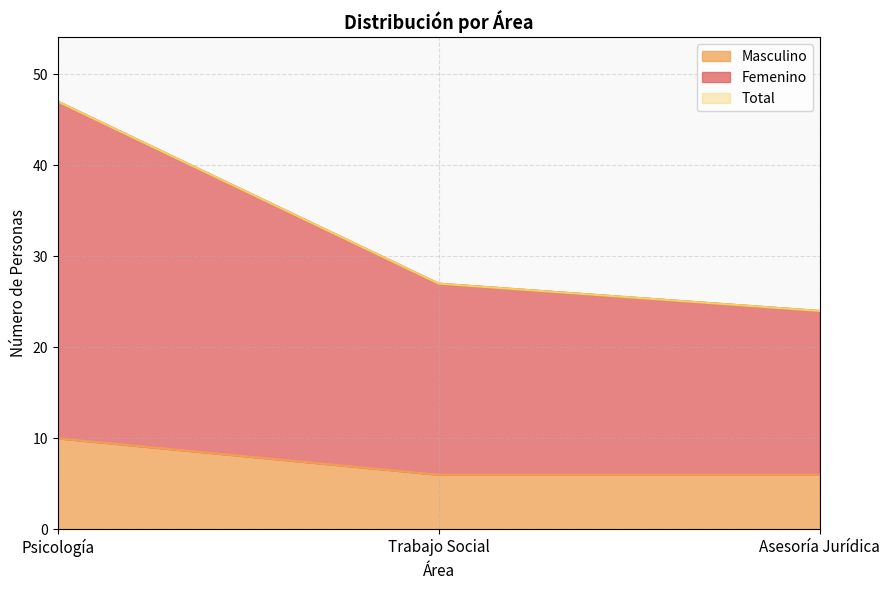

How many categories are shown in the chart?

3